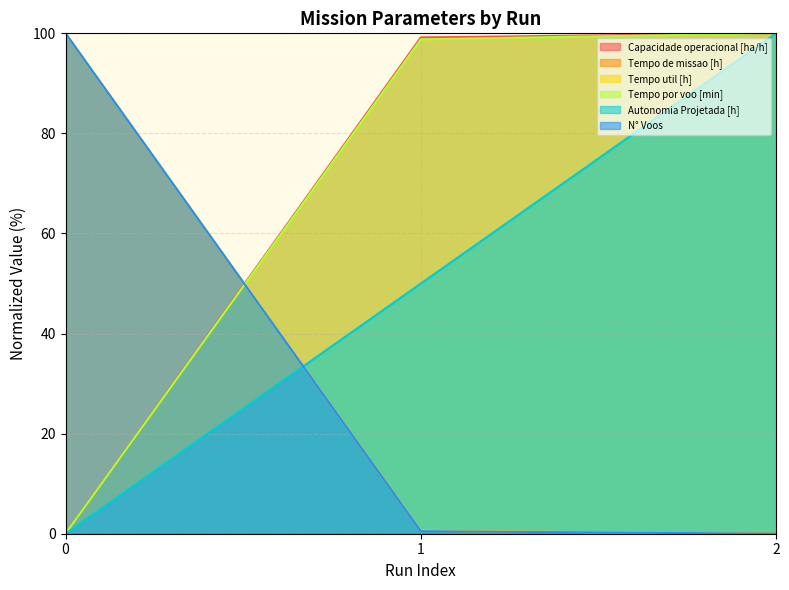

How many values in N° Voos are above zero?

2